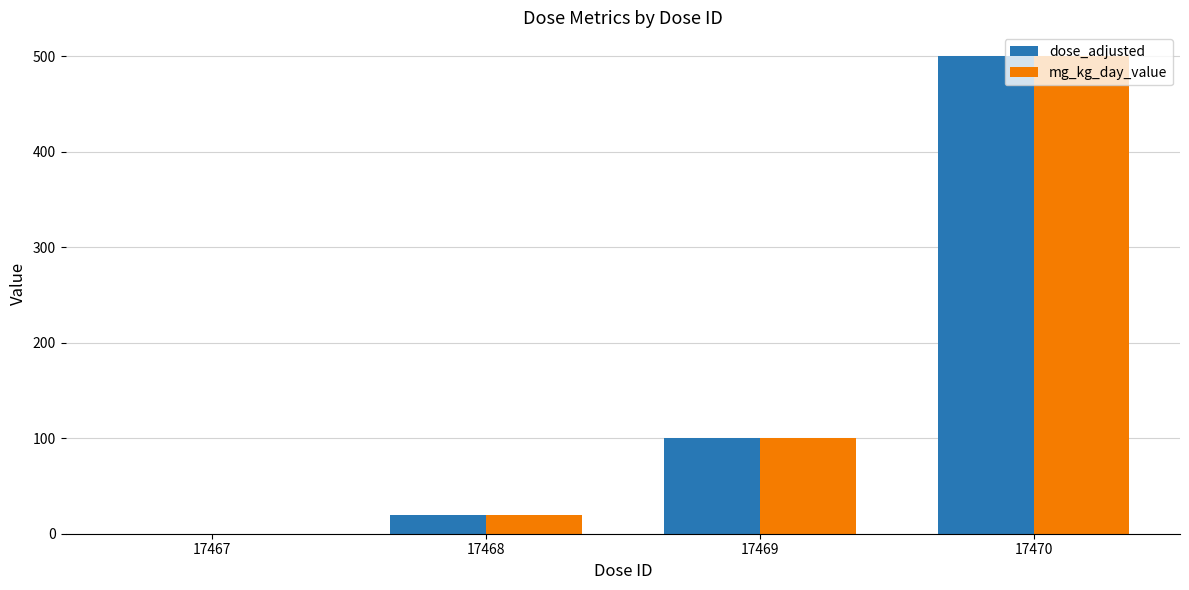

Reading left to right, list all the values displayed in this chart.

dose_adjusted: 0	20	100	500
mg_kg_day_value: 0	20	100	500